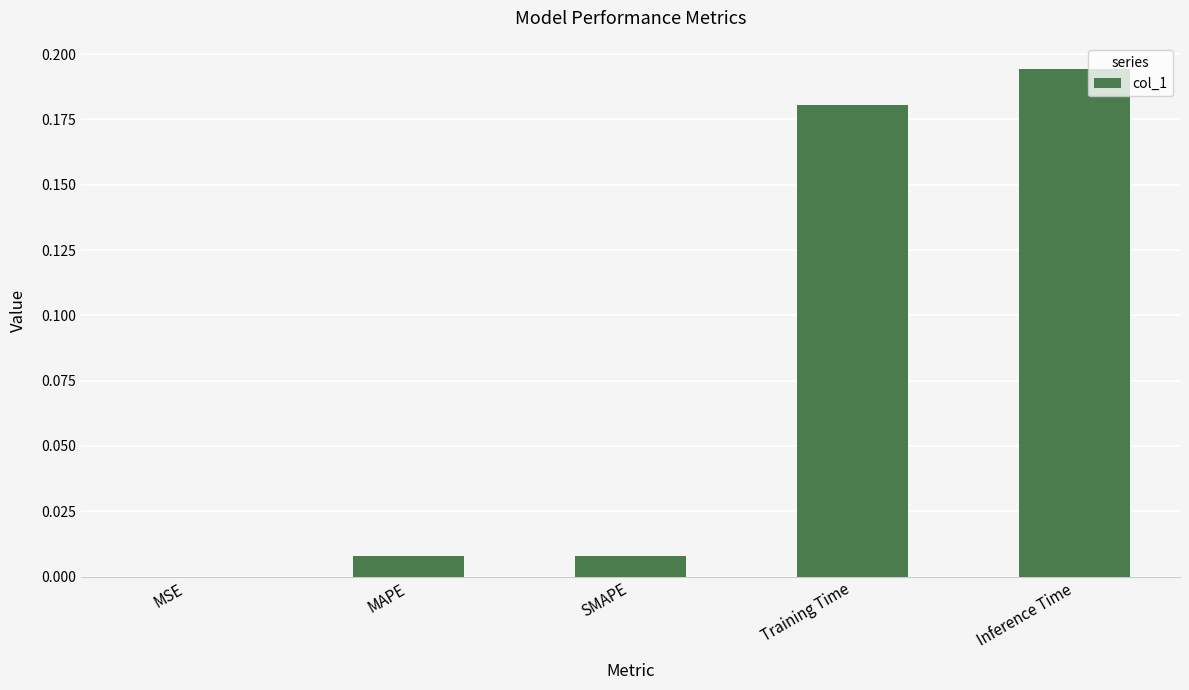

Does the chart contain stacked bars?

No